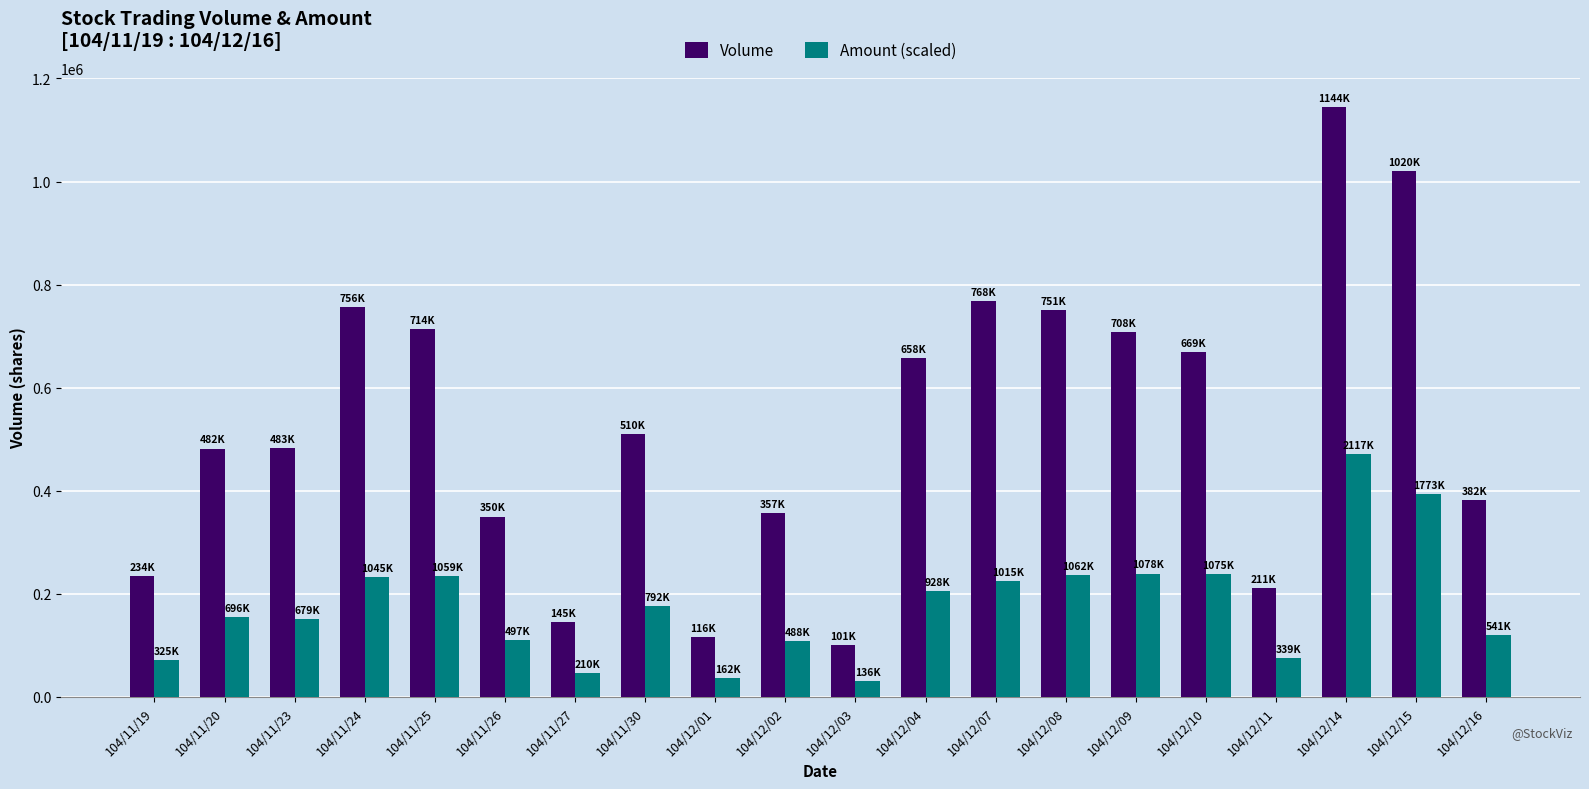

What is the difference between the maximum and minimum values in the Volume series?

1043000.0